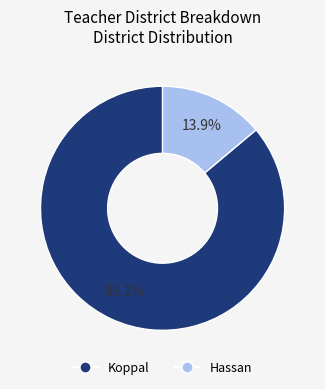

To the nearest percent, what is the combined percentage of Hassan and Koppal?

100%